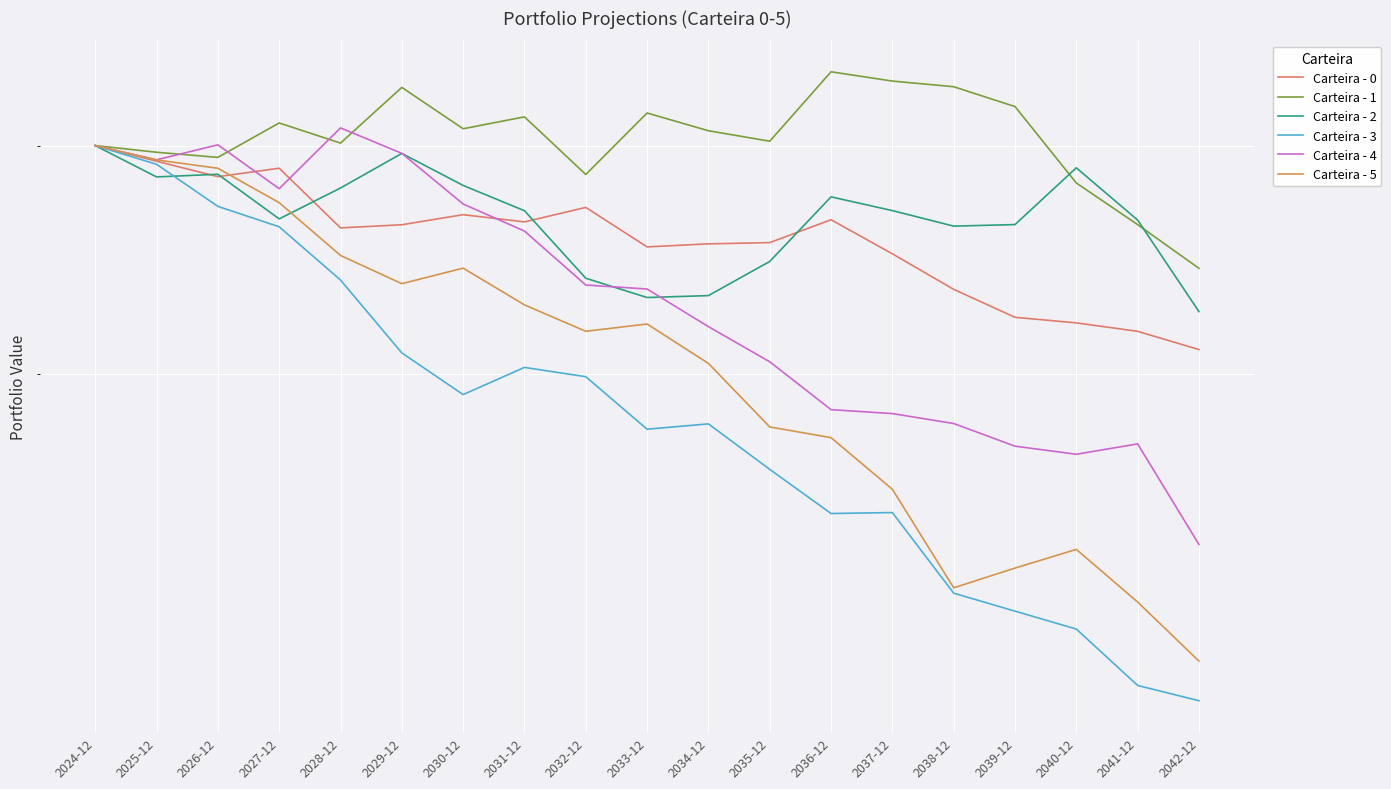

Which series has the largest total across all categories?

Carteira - 1